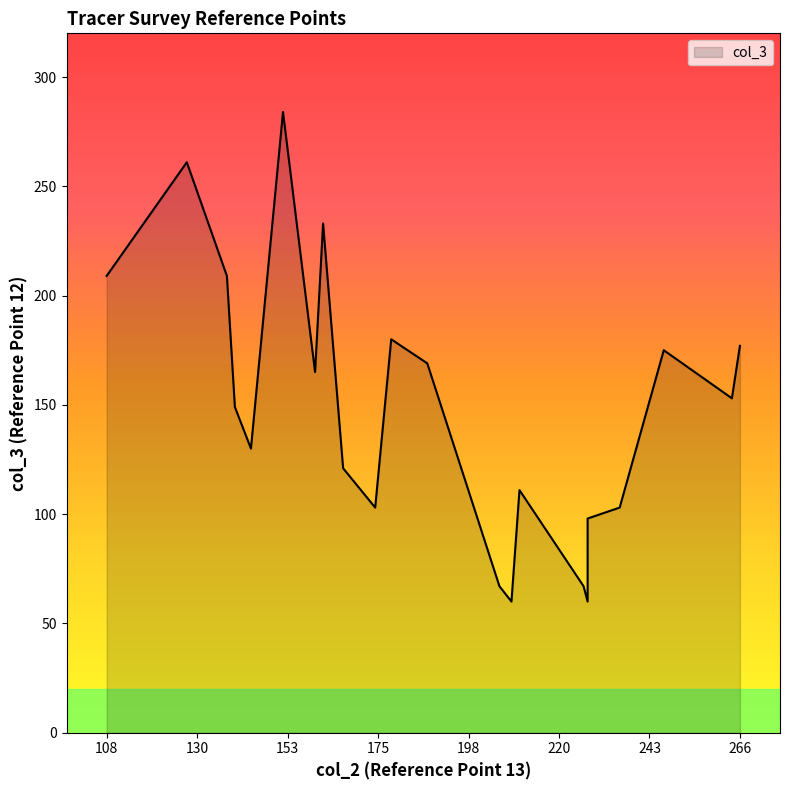

The chart shows a value of 269 at 188. True or false?

False